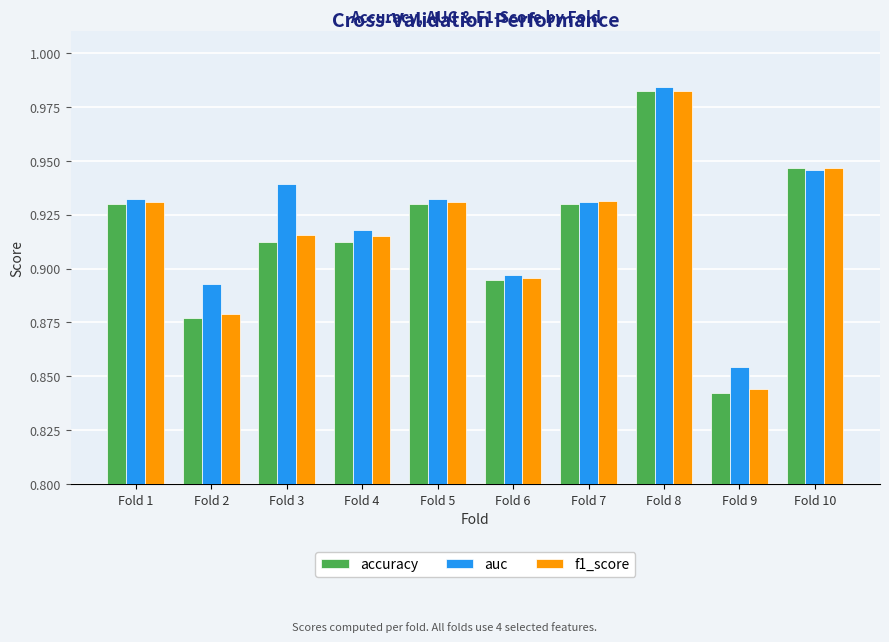

Between Fold 2 and Fold 3, which series saw the biggest shift?

auc